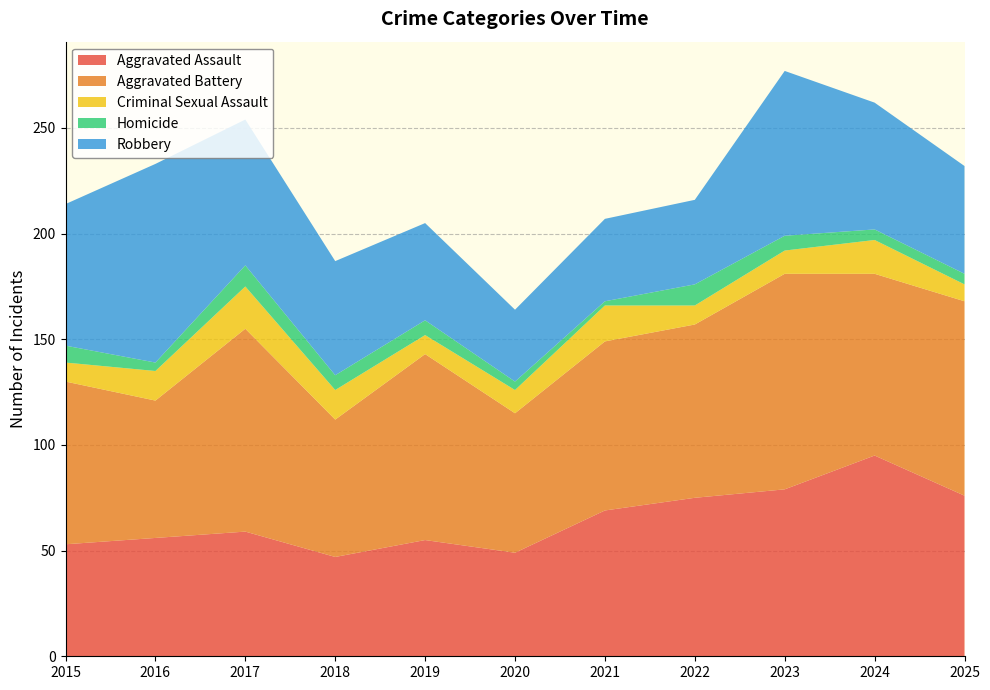

Reading left to right, transcribe all the data shown in this chart.

Aggravated Assault: 2015=53	2016=56	2017=59	2018=47	2019=55	2020=49	2021=69	2022=75	2023=79	2024=95	2025=76
Aggravated Battery: 2015=77	2016=65	2017=96	2018=65	2019=88	2020=66	2021=80	2022=82	2023=102	2024=86	2025=92
Criminal Sexual Assault: 2015=9	2016=14	2017=20	2018=14	2019=9	2020=11	2021=17	2022=9	2023=11	2024=16	2025=8
Homicide: 2015=8	2016=4	2017=10	2018=7	2019=7	2020=4	2021=2	2022=10	2023=7	2024=5	2025=5
Robbery: 2015=67	2016=94	2017=69	2018=54	2019=46	2020=34	2021=39	2022=40	2023=78	2024=60	2025=51